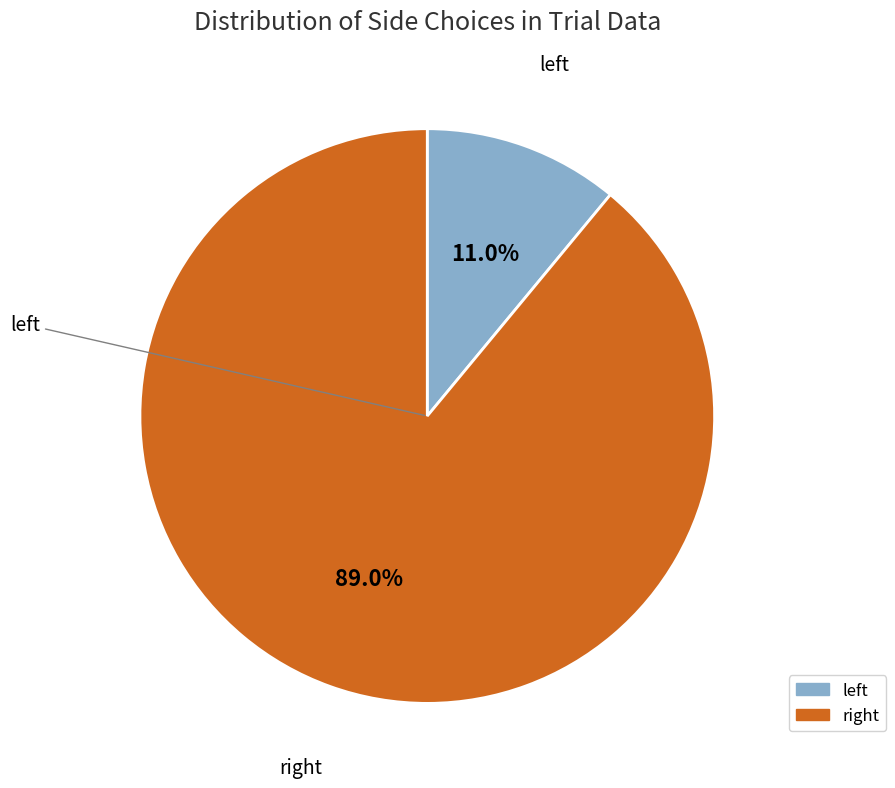

Which slice is the smallest?

left